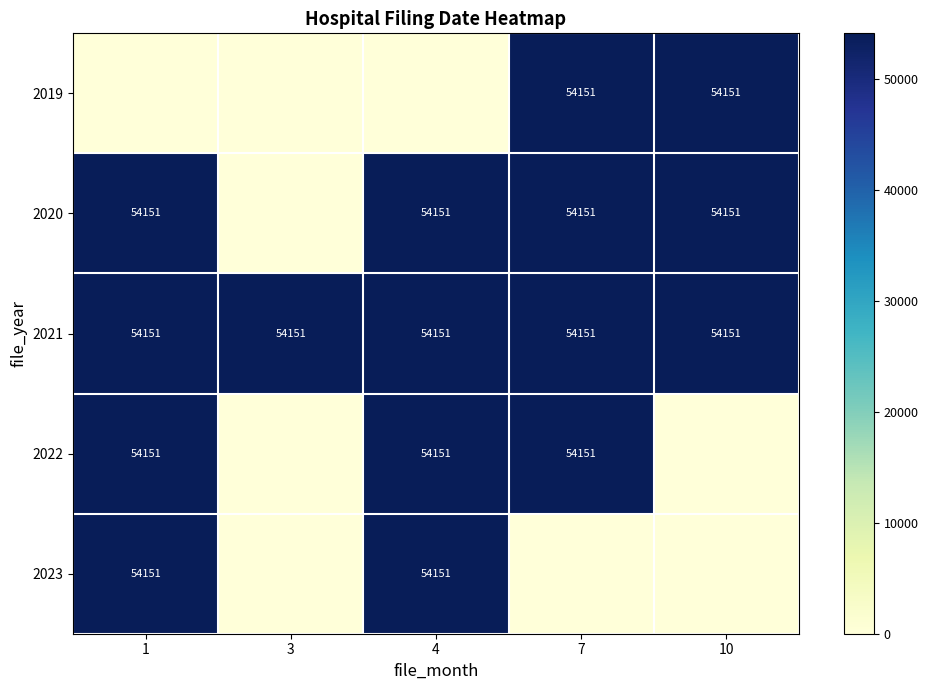

The row_3 series shows -19552 at 3. True or false?

False